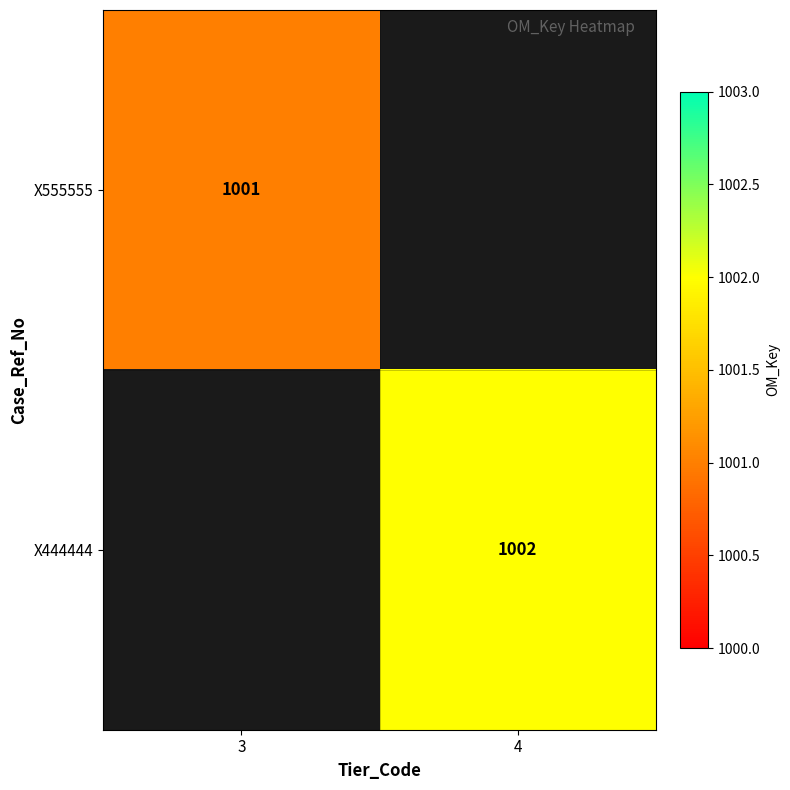

At how many categories does at least one series exceed 1001?

1